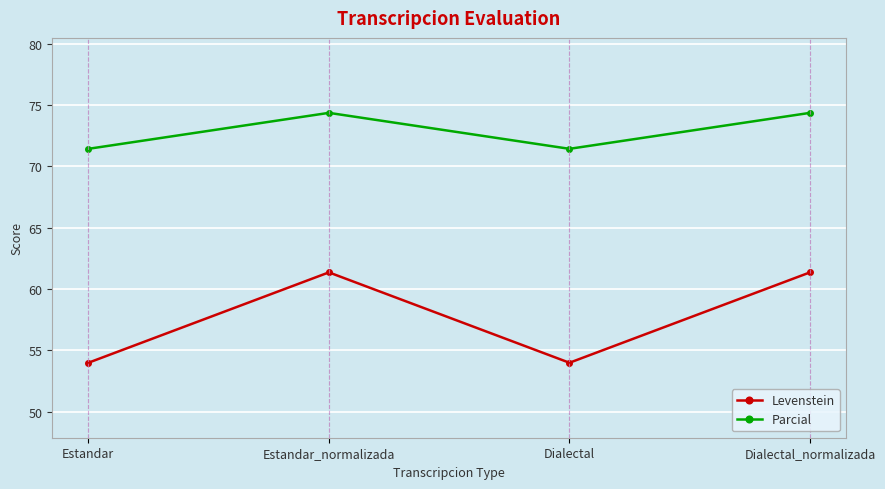

The value of Parcial at Estandar is 71.4. True or false?

True